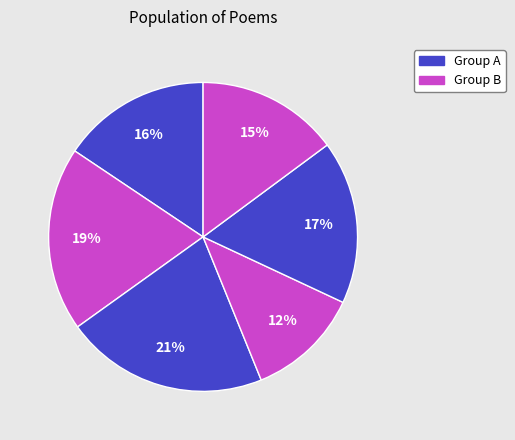

How many slices are in this pie chart?

6